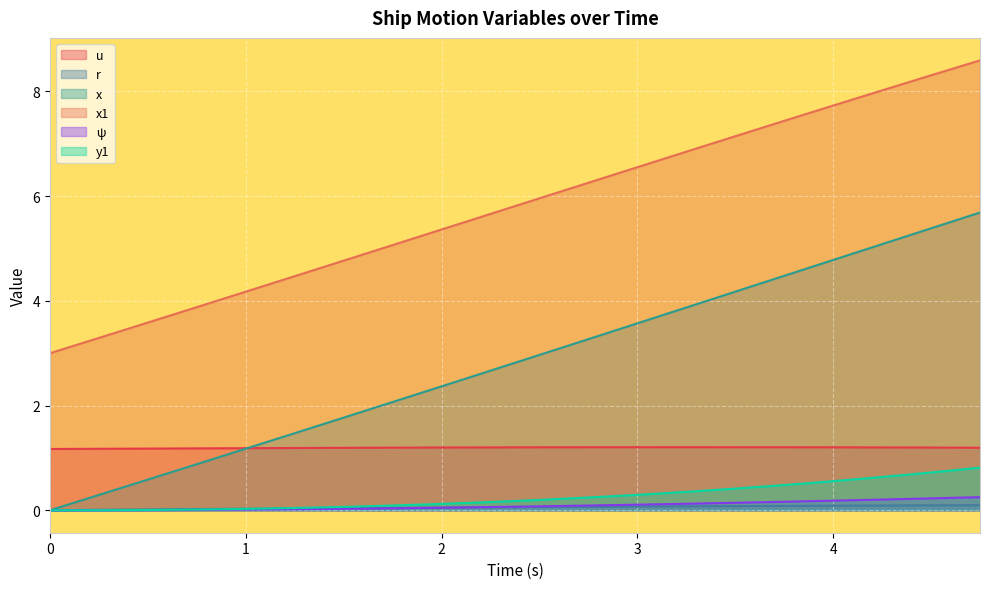

Does the chart display data point markers on the line(s)?

No